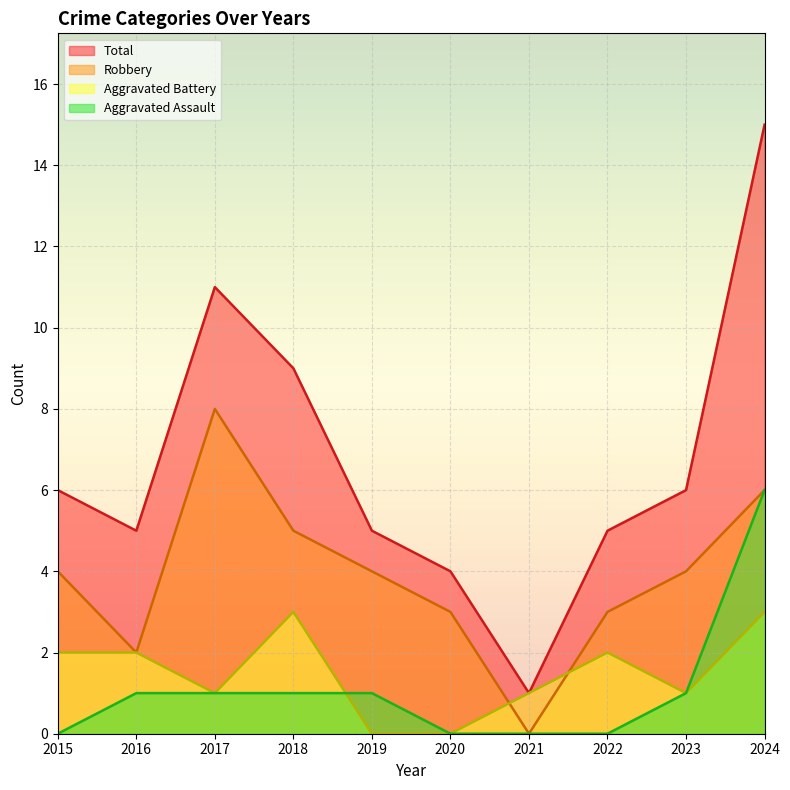

At how many categories does at least one series exceed 10?

2